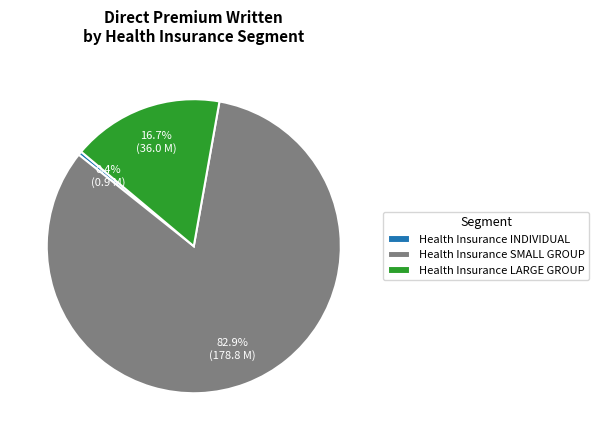

Combined, what portion of the pie is Health Insurance LARGE GROUP and Health Insurance SMALL GROUP?

99.6%